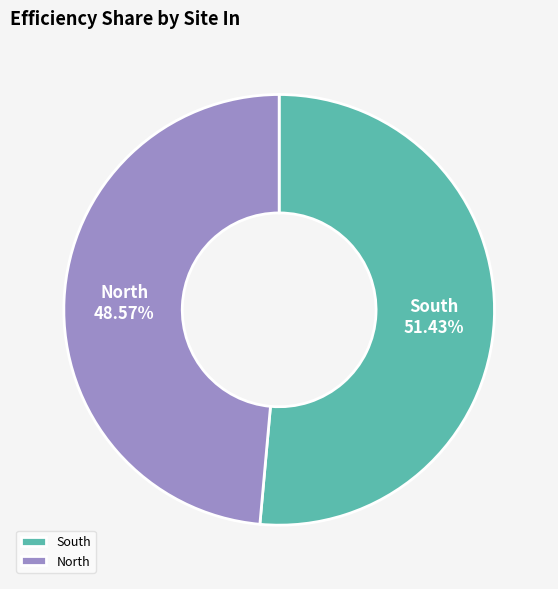

The South slice represents 38% of the pie. True or false?

False